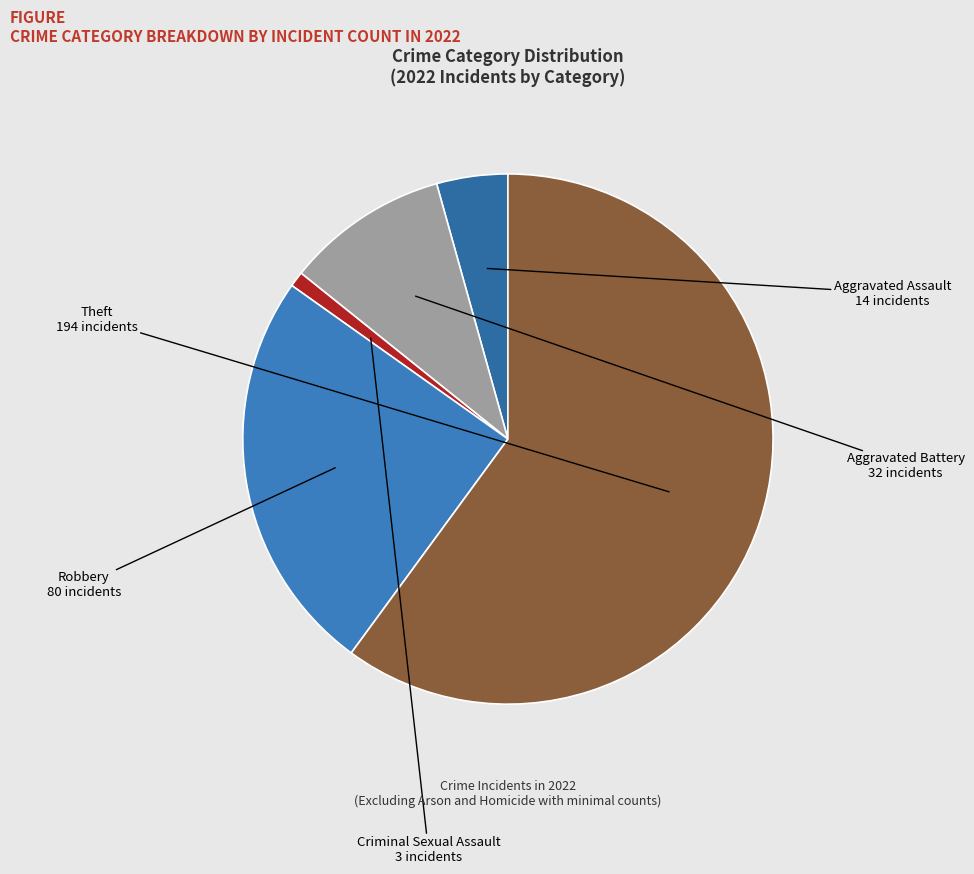

Count the number of slices in the pie.

5